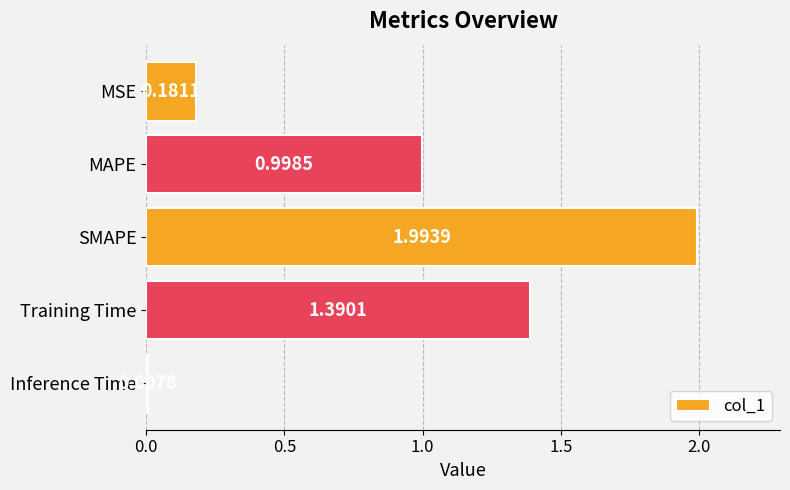

Which has a higher value, MSE or Training Time?

Training Time